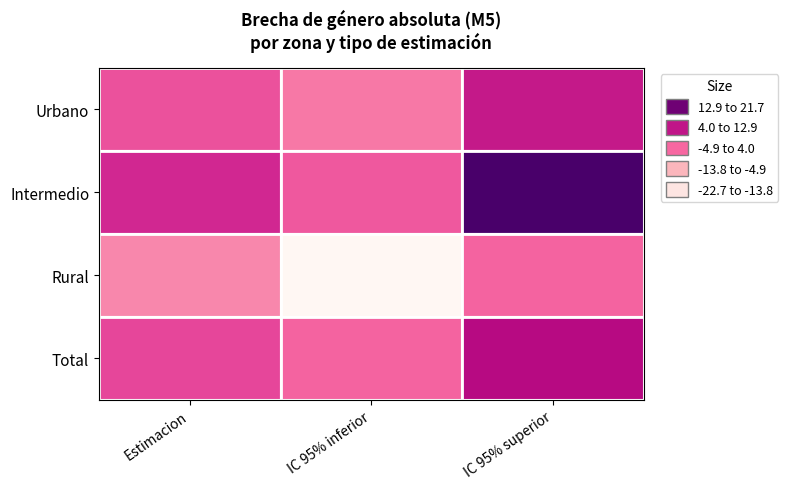

At which category is the sum across all series the highest?

IC 95% superior